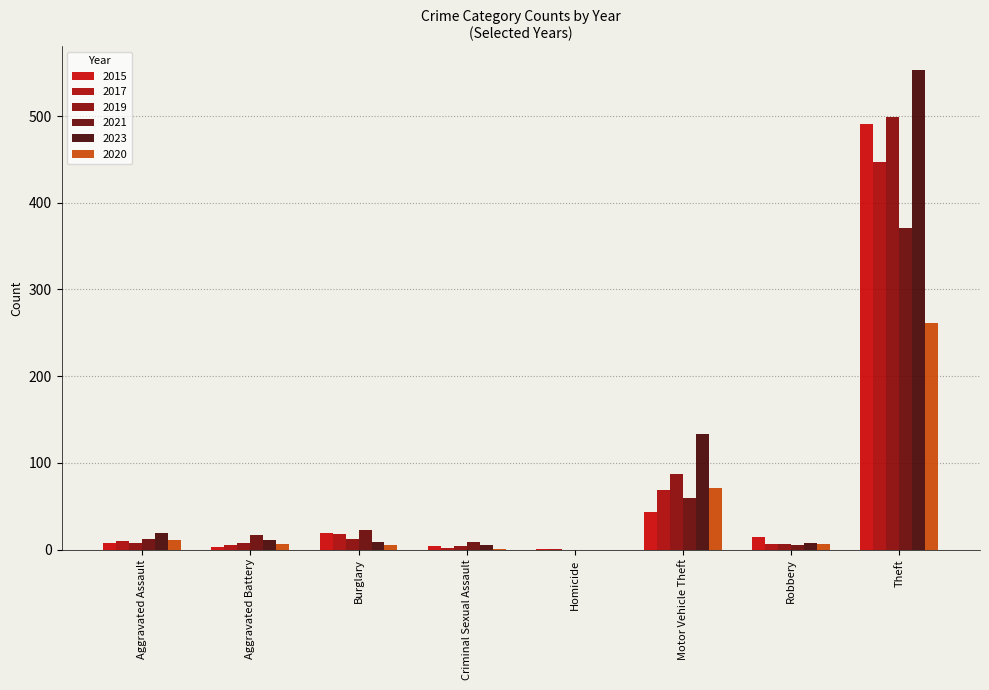

How many series are shown in this chart?

6